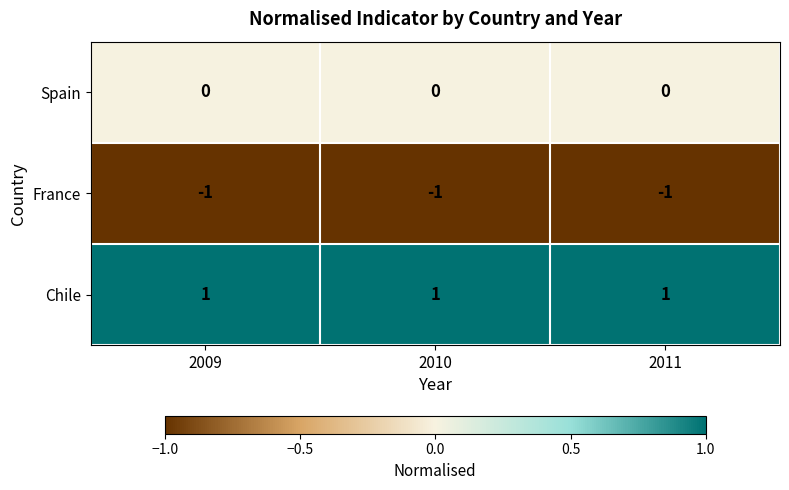

List the series in order of their overall mean, highest first.

Chile, Spain, France